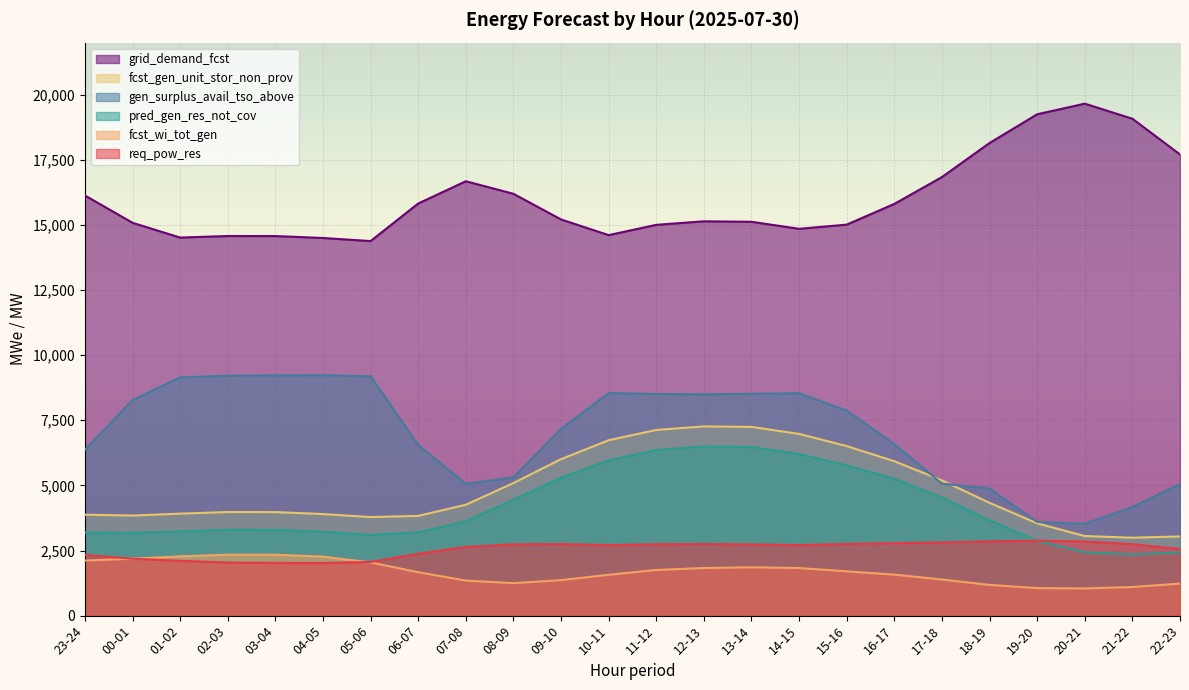

At which category does grid_demand_fcst reach its first local peak?

02-03